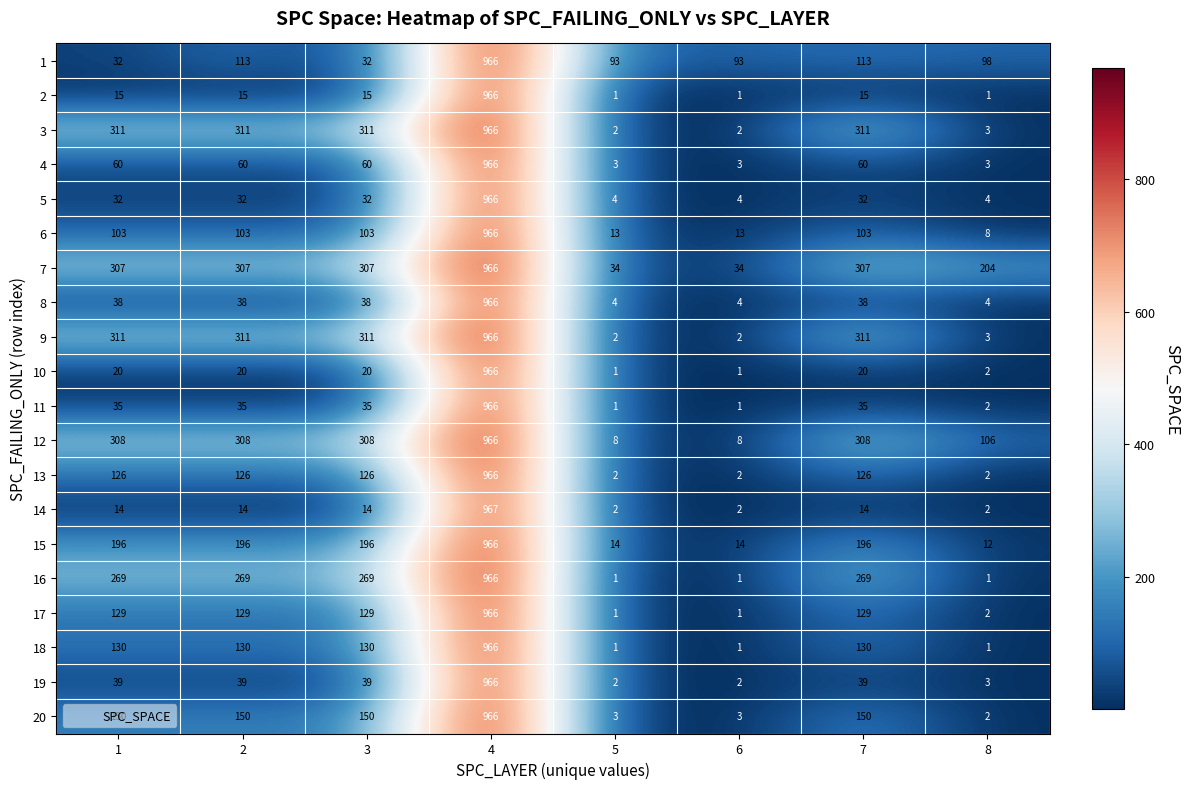

Count the number of categories in the chart.

8